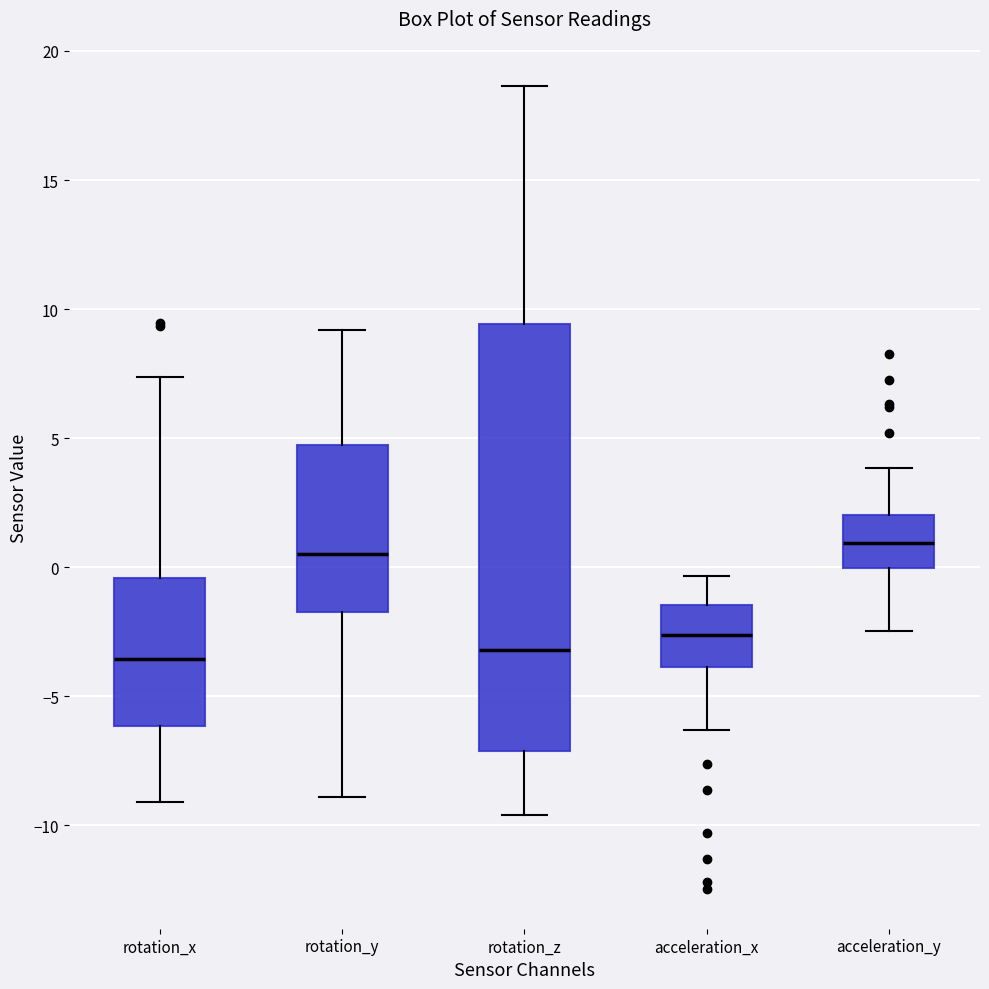

Reading left to right, read every box against the y-axis: the position of its median line, the range the box covers, and the ends of its whiskers. The values are not printed on the chart, so give them approximately, as read against the axis.

rotation_x: median -3.5, box -6.0 to -0.5, whiskers -9.0 to 7.5
rotation_y: median 0.5, box -1.5 to 4.5, whiskers -9.0 to 9.0
rotation_z: median -3.0, box -7.0 to 9.5, whiskers -9.5 to 18.5
acceleration_x: median -2.5, box -4.0 to -1.5, whiskers -6.5 to -0.5
acceleration_y: median 1.0, box 0.0 to 2.0, whiskers -2.5 to 4.0